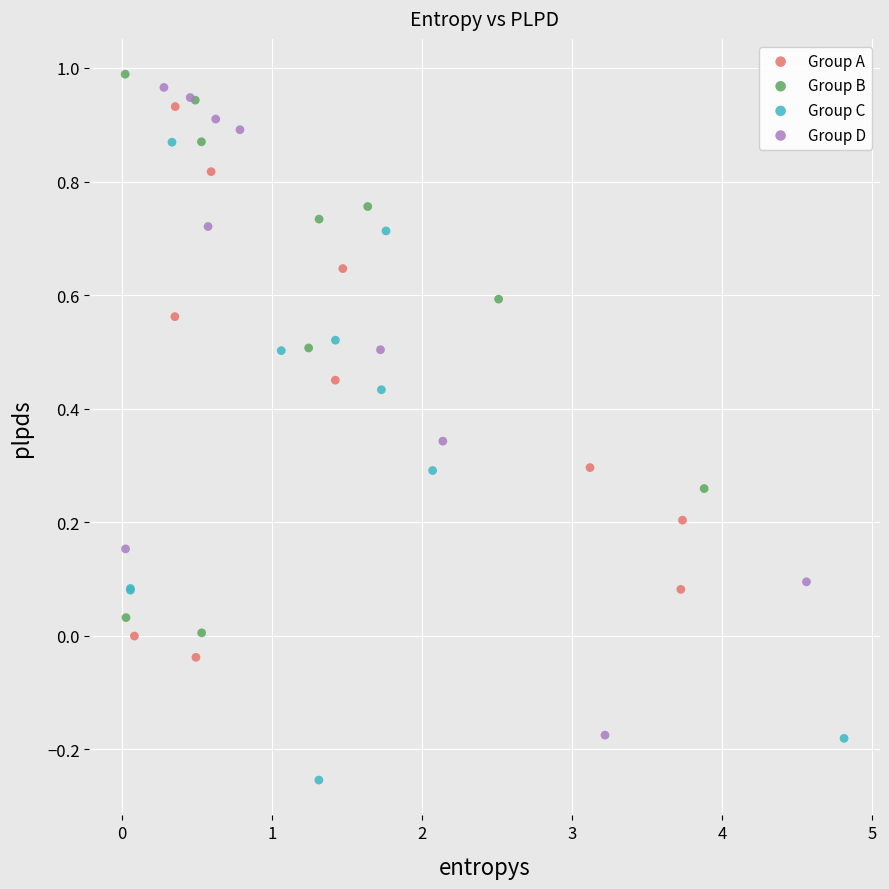

Which series contains the lowest Y value?

Group C